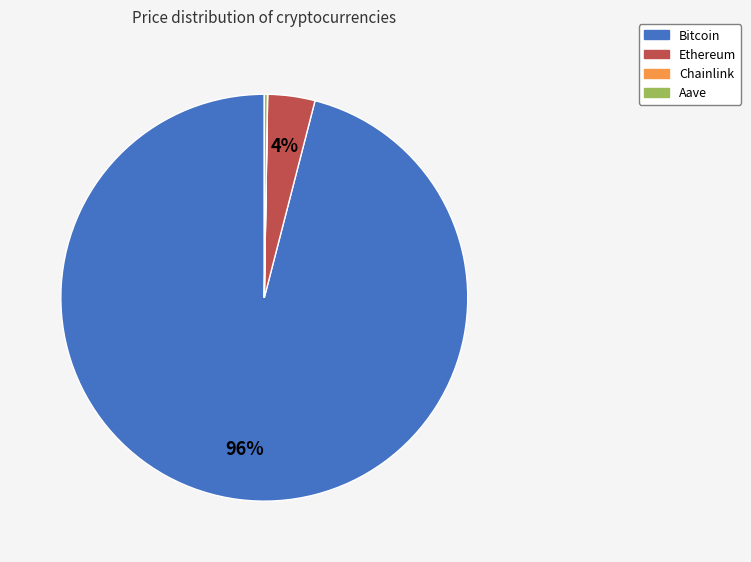

Which category has the biggest portion of the pie?

Bitcoin